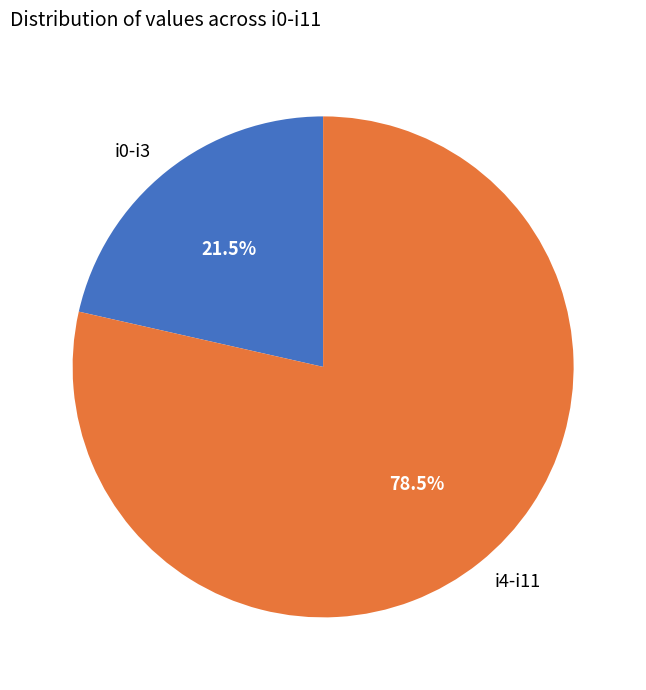

What percentage is NOT represented by i0-i3?

78.5%